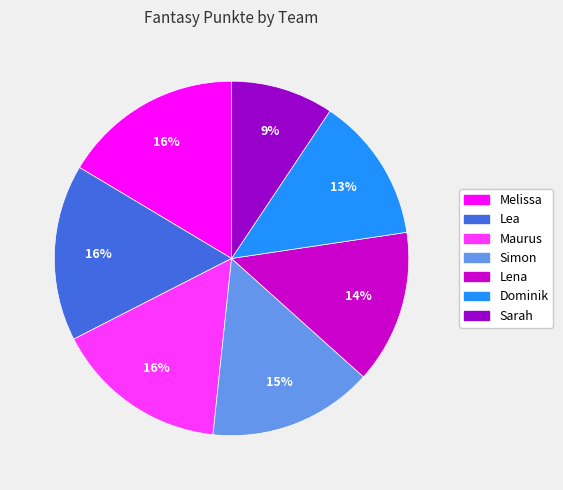

To the nearest percent, what percentage of the pie is Dominik?

13%